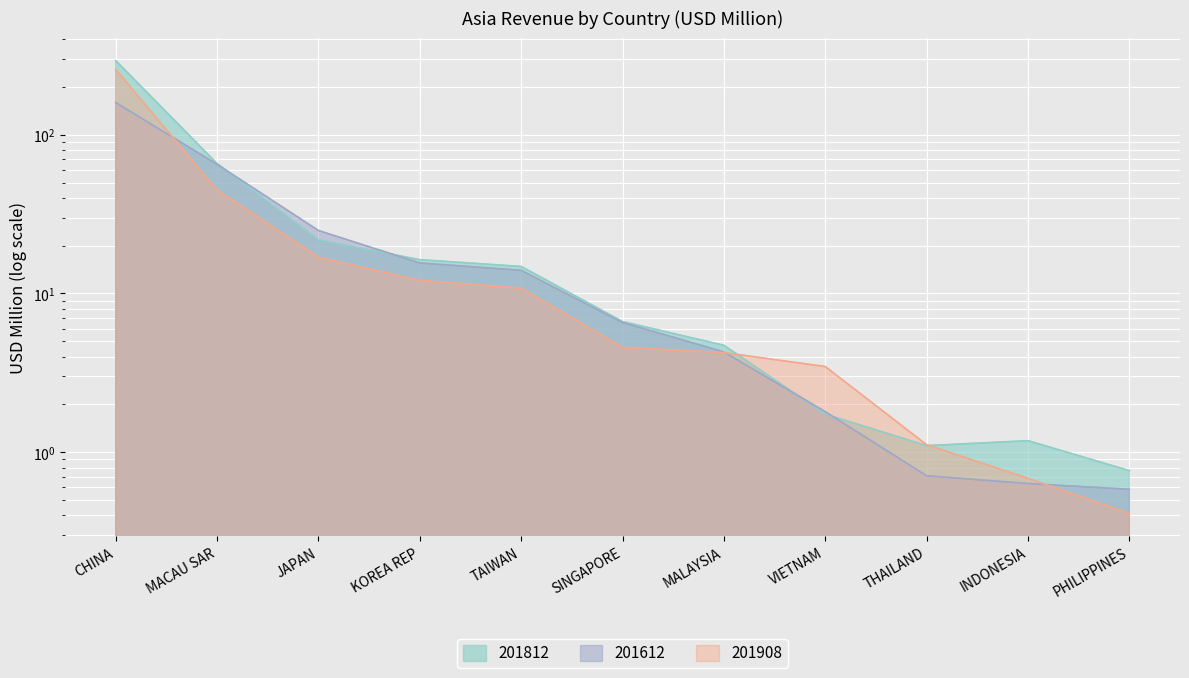

What is the smallest value displayed?

0.4